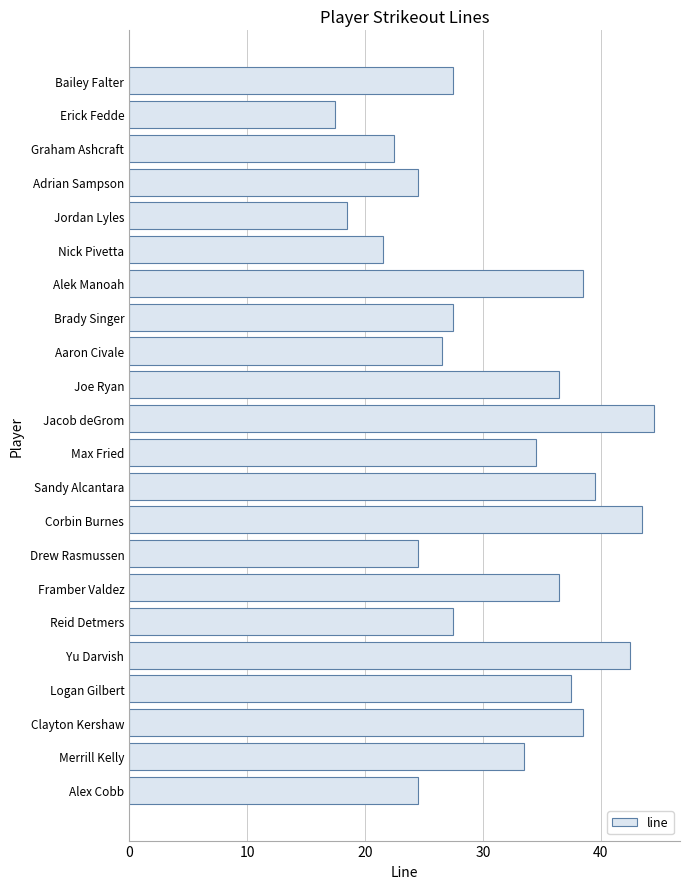

Which has a higher value, Merrill Kelly or Graham Ashcraft?

Merrill Kelly